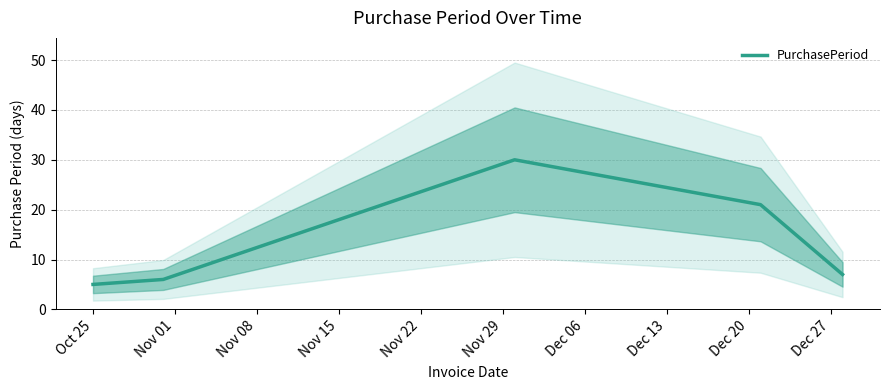

What is the difference between the maximum and second lowest values?

24